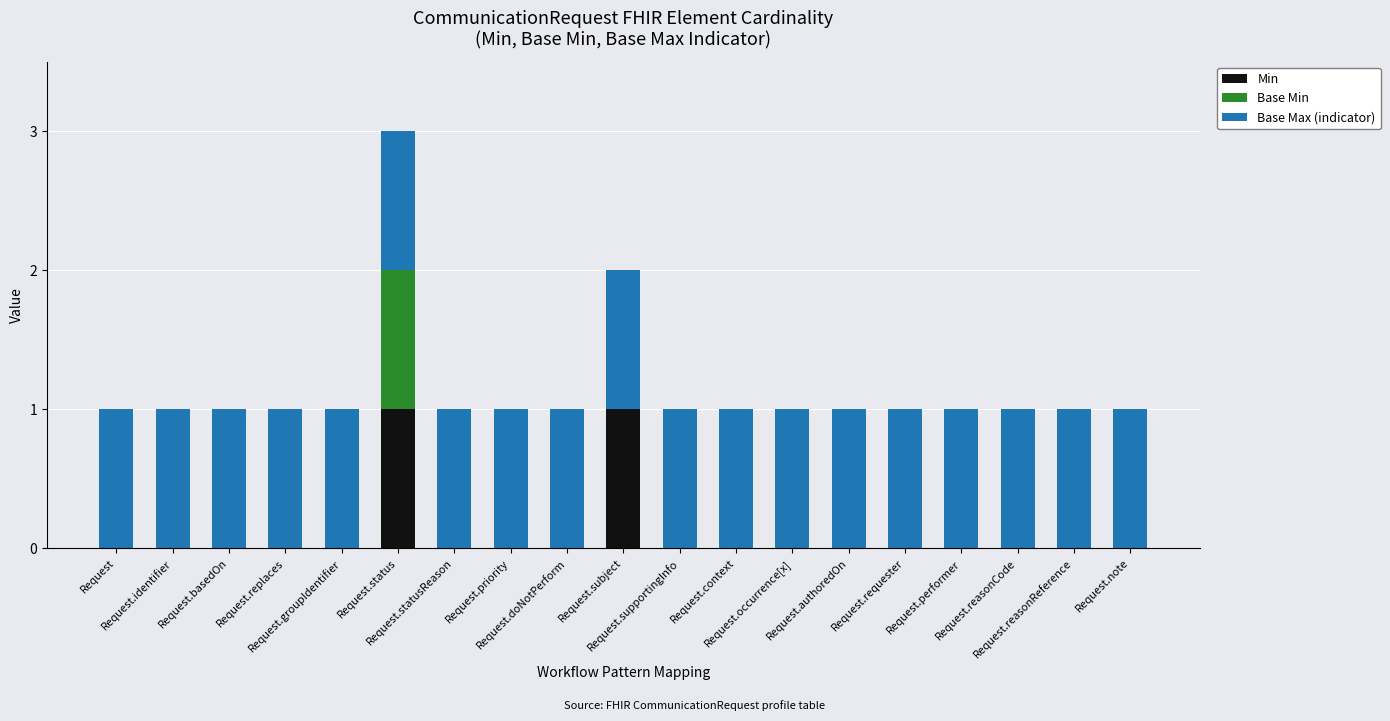

Are the bars grouped side by side (vs. stacked)?

No